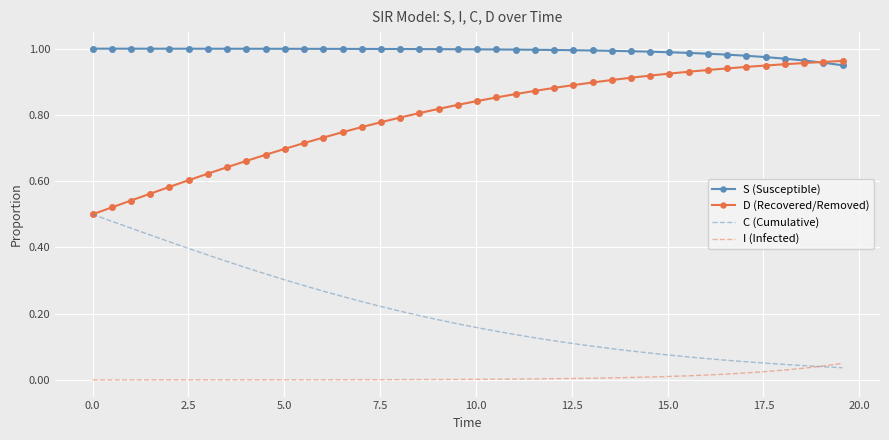

What are all the series names shown in the legend?

S (Susceptible), D (Recovered/Removed), C (Cumulative), I (Infected)